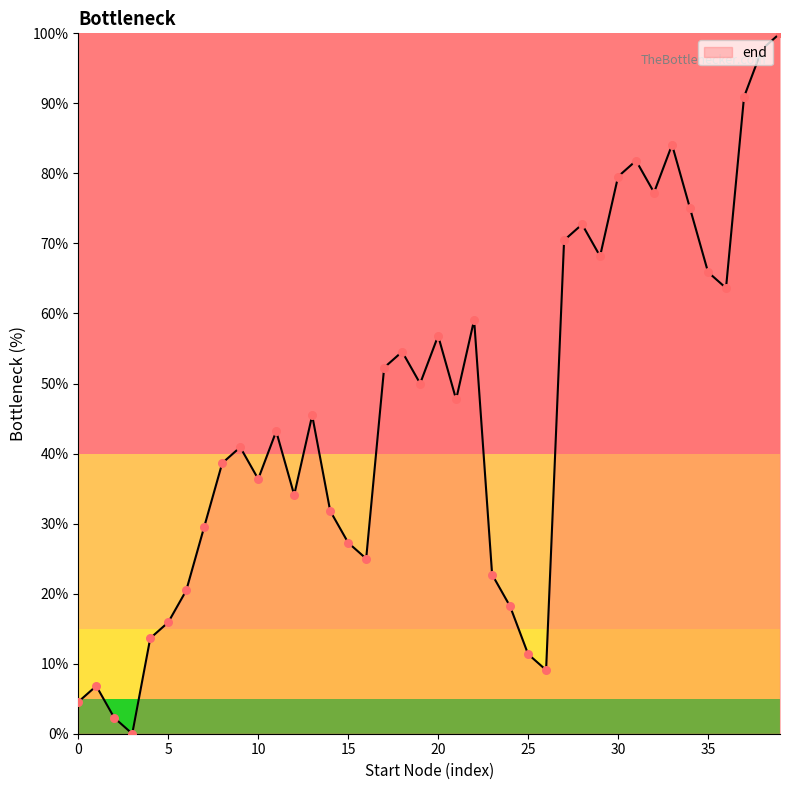

What is the maximum value shown in the chart?

100.0